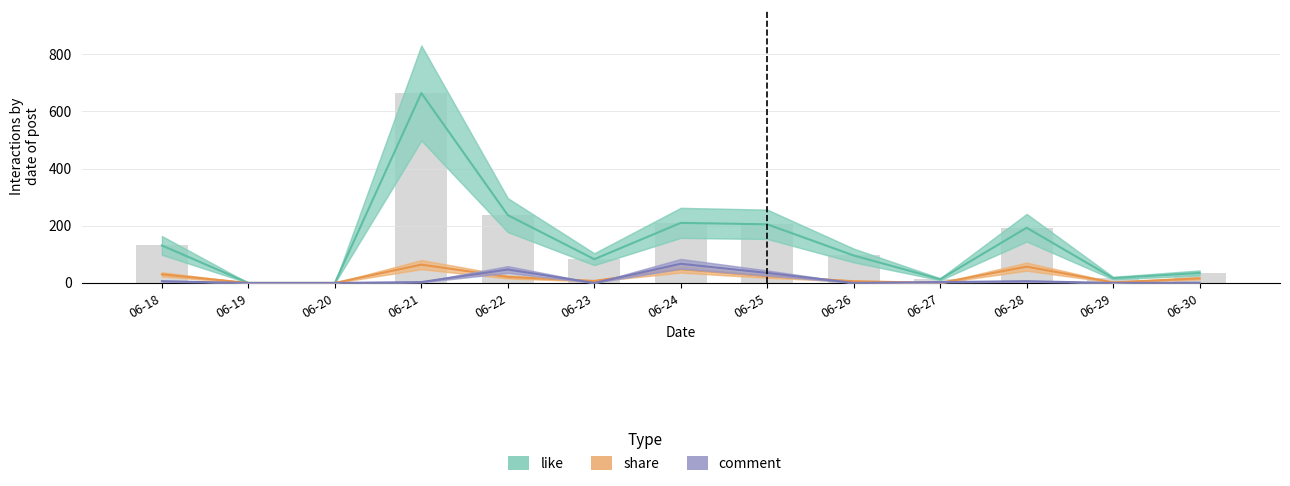

What is the difference between the maximum and minimum values in the share series?

64